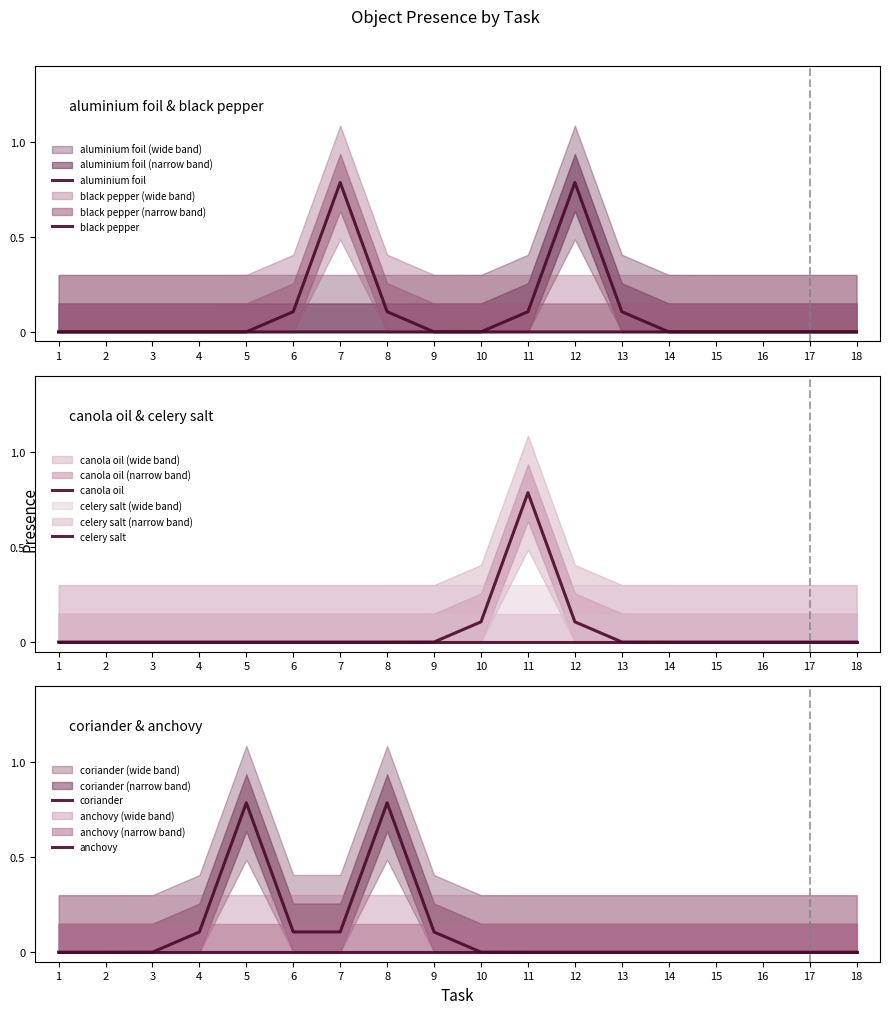

At 1, list the series in order from smallest to largest.

aluminium foil, black pepper, canola oil, celery salt, coriander, anchovy